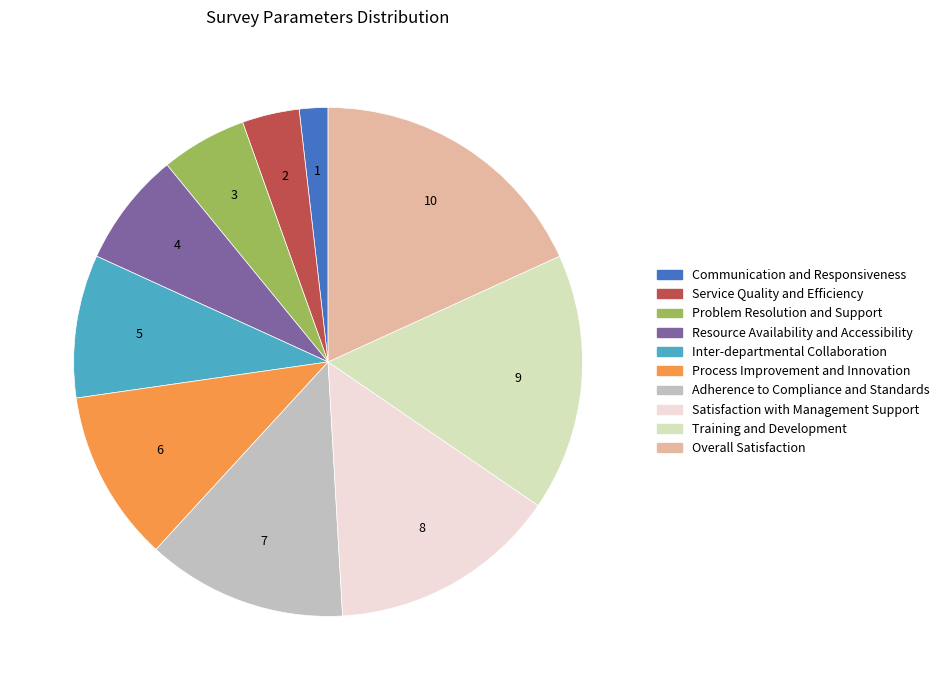

The Communication and Responsiveness slice represents 2% of the pie. True or false?

True